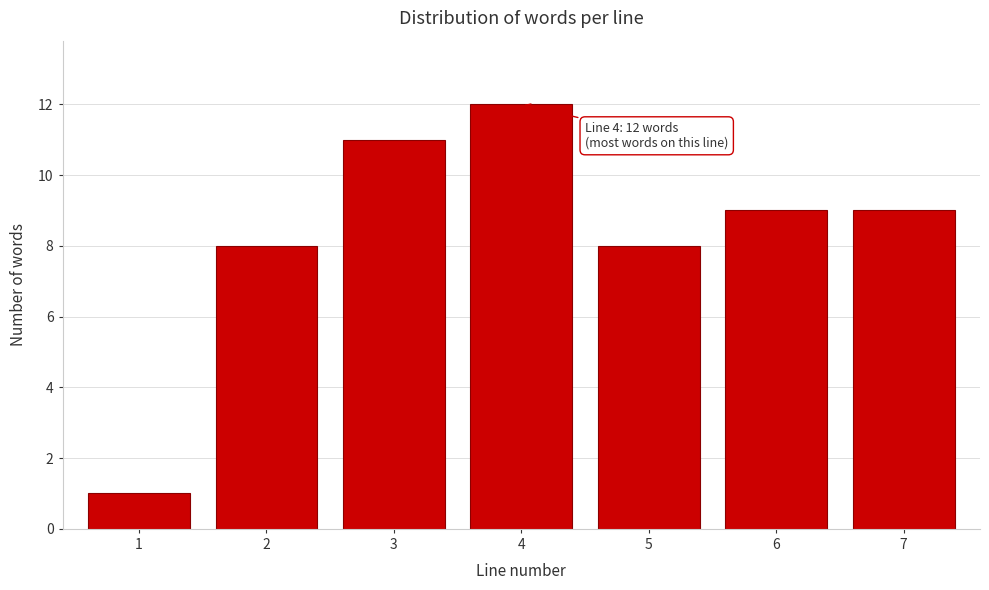

Reading left to right, extract all data points from this chart.

1=1	2=8	3=11	4=12	5=8	6=9	7=9